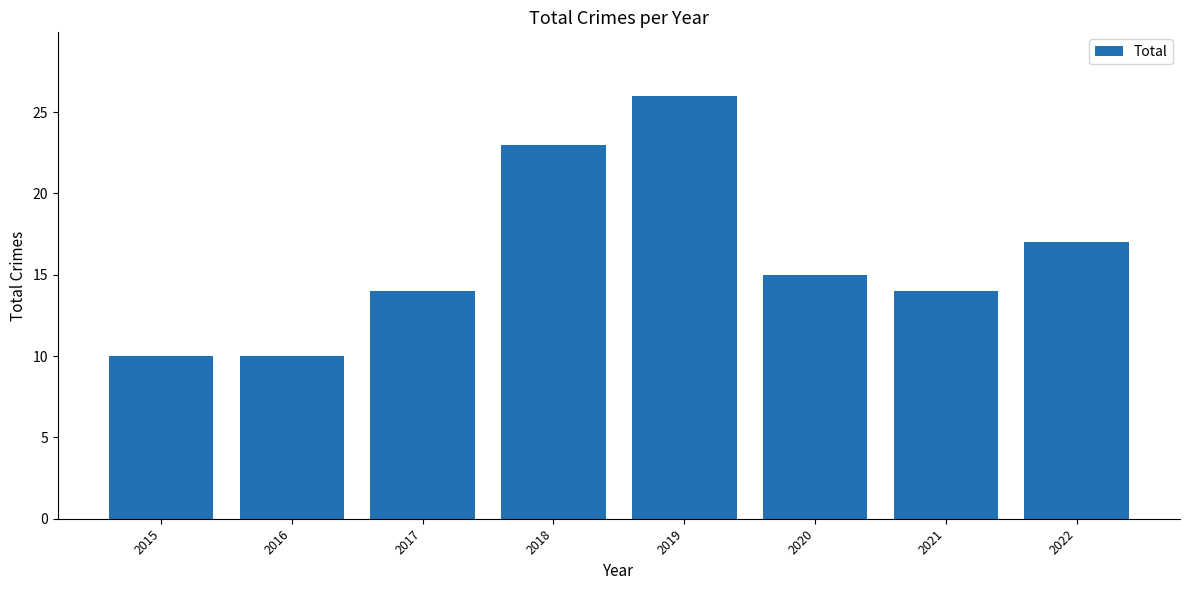

How many bars are there in total?

8